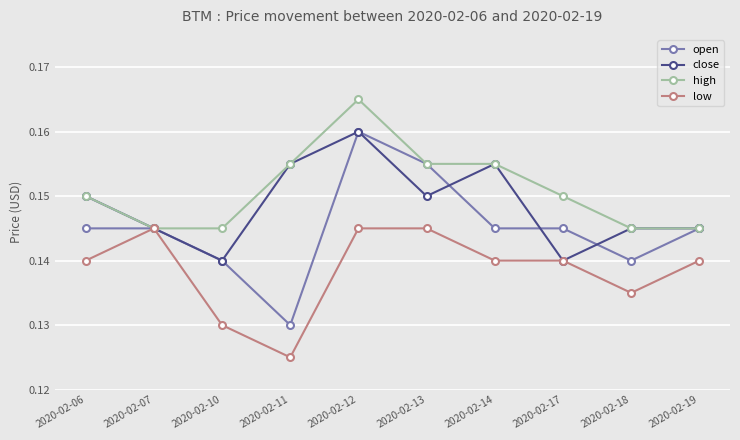

How many distinct data groups are displayed?

4